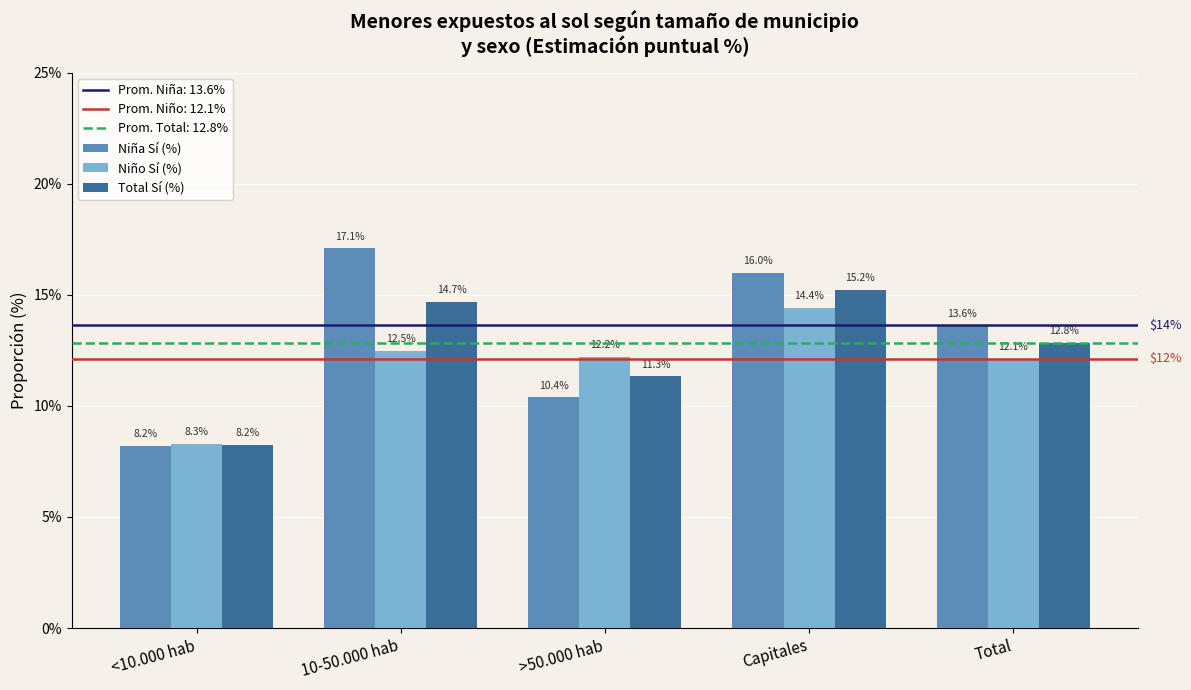

At which label does Total Sí (%) first exceed 12?

10-50.000 hab